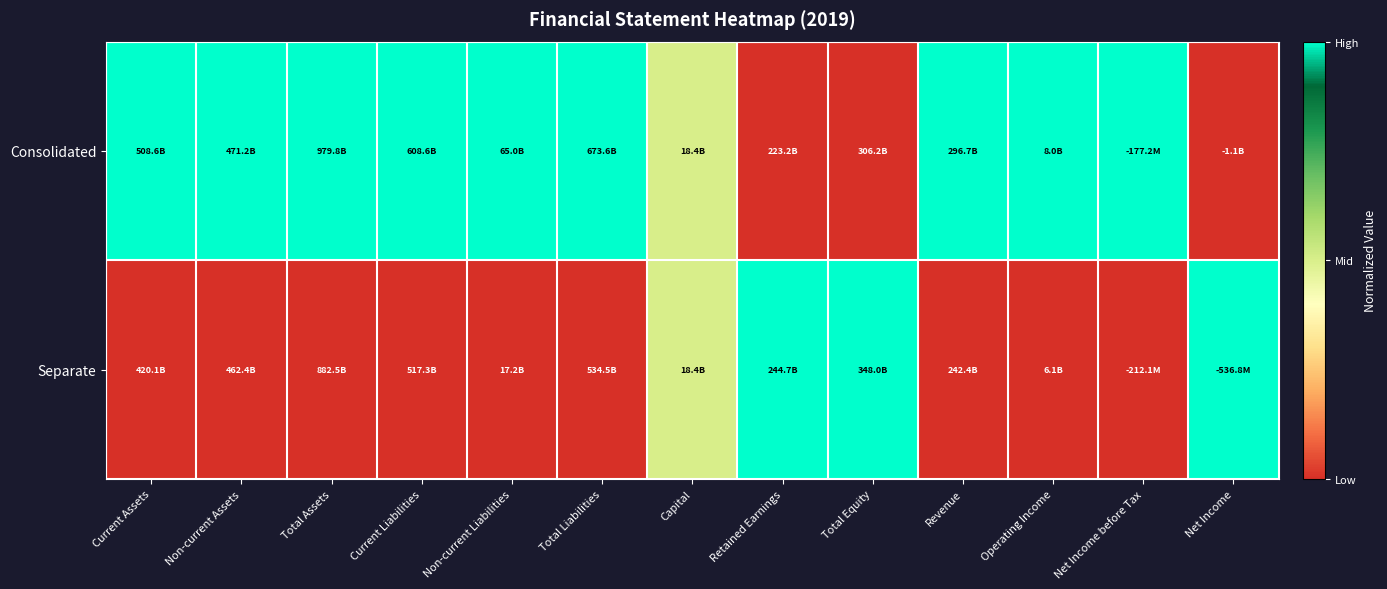

Which category has the highest value across all series?

Current Assets